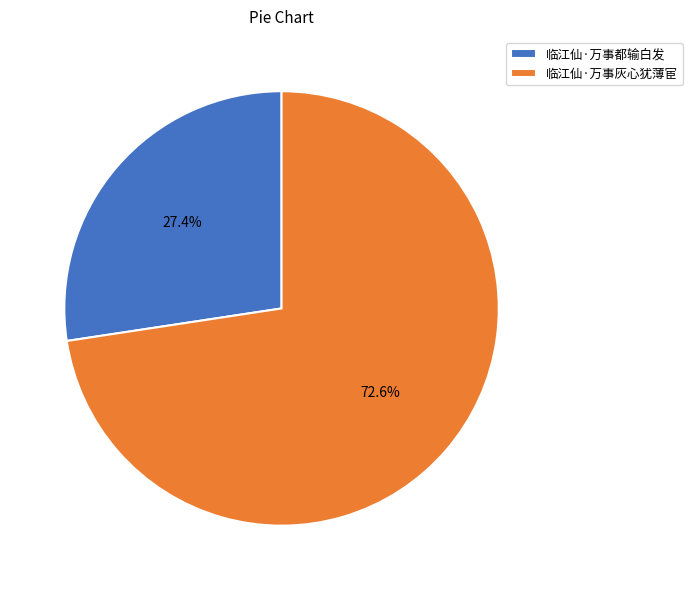

Rank the categories by value from highest to lowest.

临江仙·万事灰心犹薄宦, 临江仙·万事都输白发